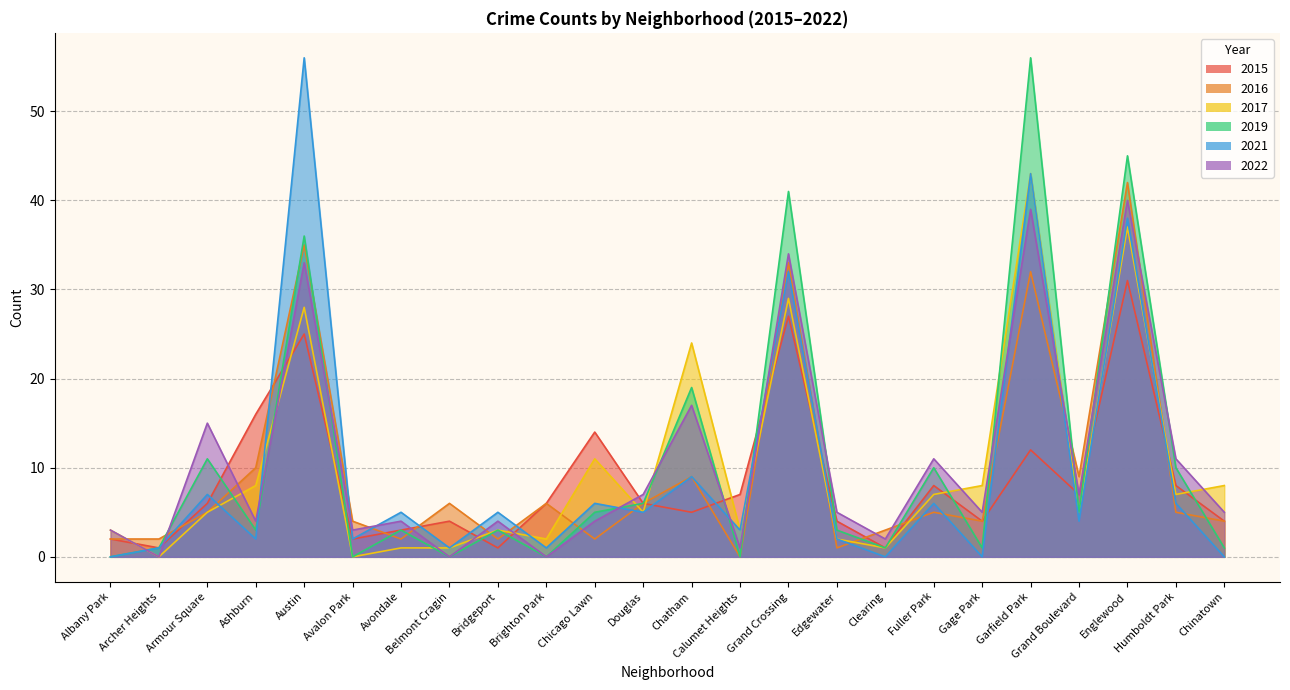

List the series in order of their peak value, highest first.

2019, 2021, 2017, 2016, 2022, 2015